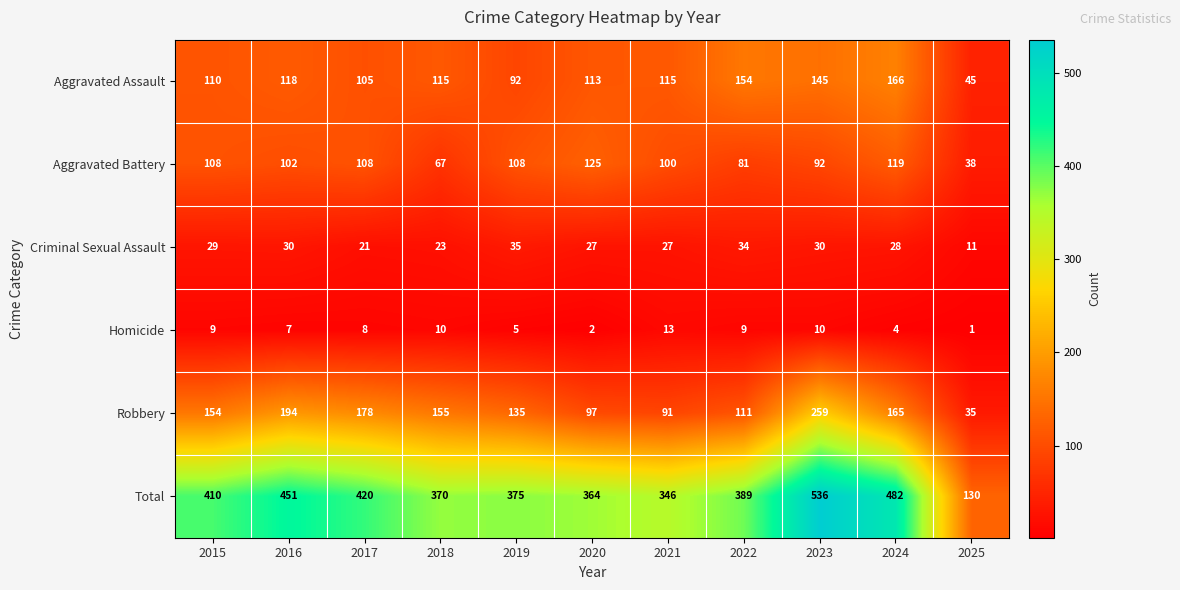

What is the difference between the maximum and second lowest values in the Aggravated Assault series?

74